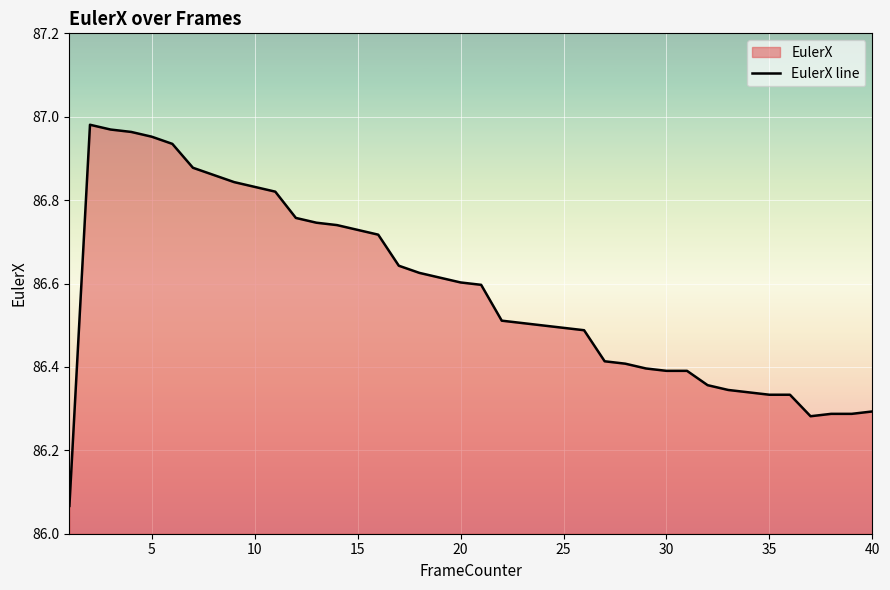

How many points are higher than both their immediate neighbors (excluding endpoints)?

1